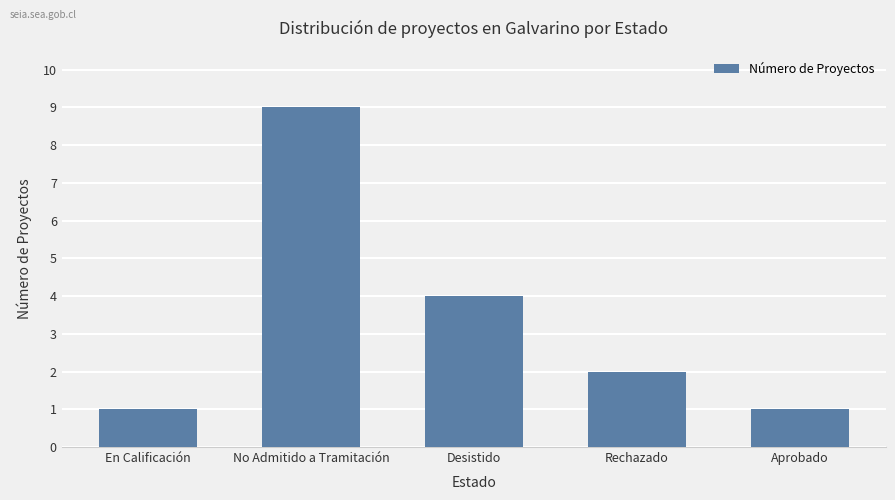

What is the average value?

3